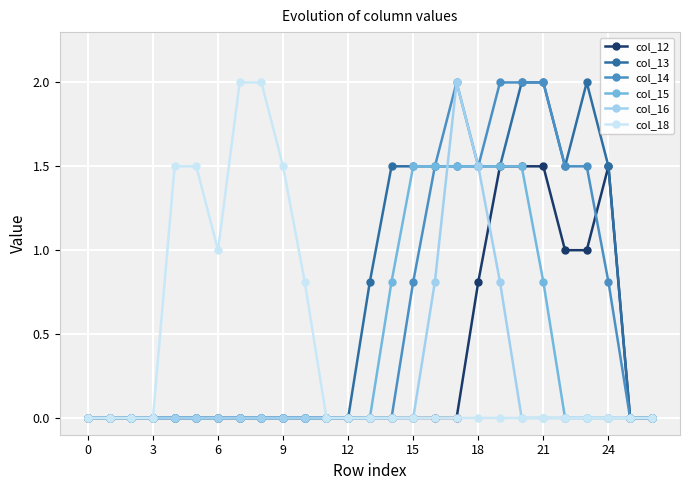

What are all the series names shown in the legend?

col_12, col_13, col_14, col_15, col_16, col_18